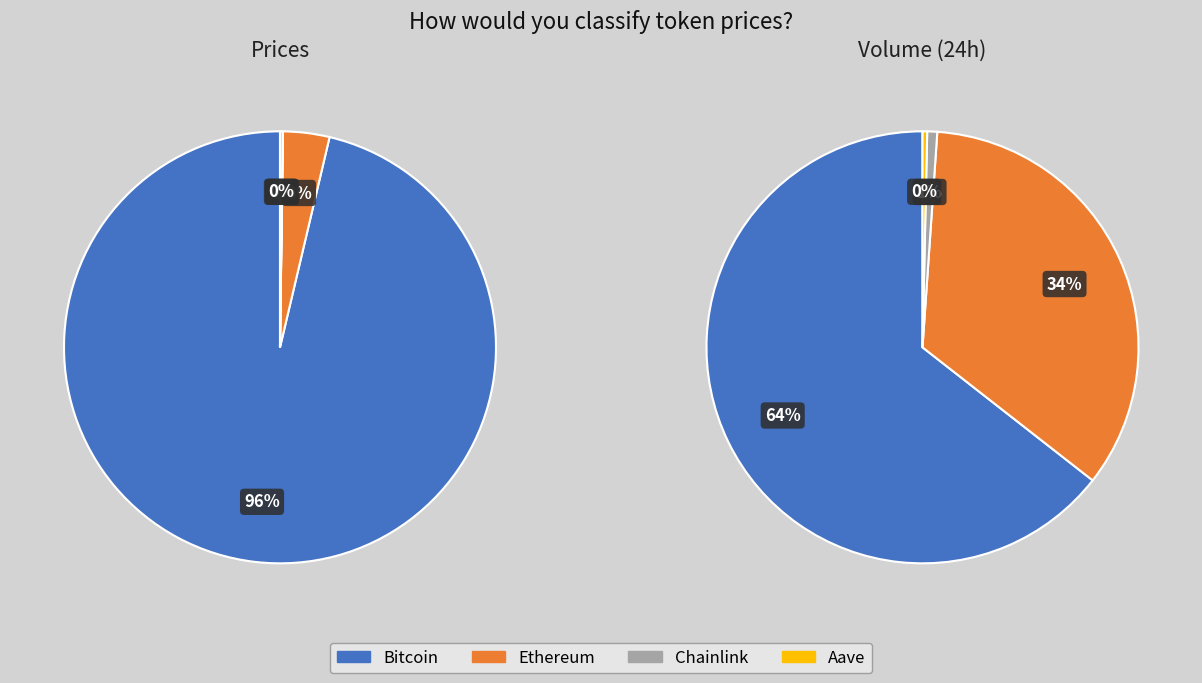

Which has a higher value, Ethereum or Chainlink?

Ethereum